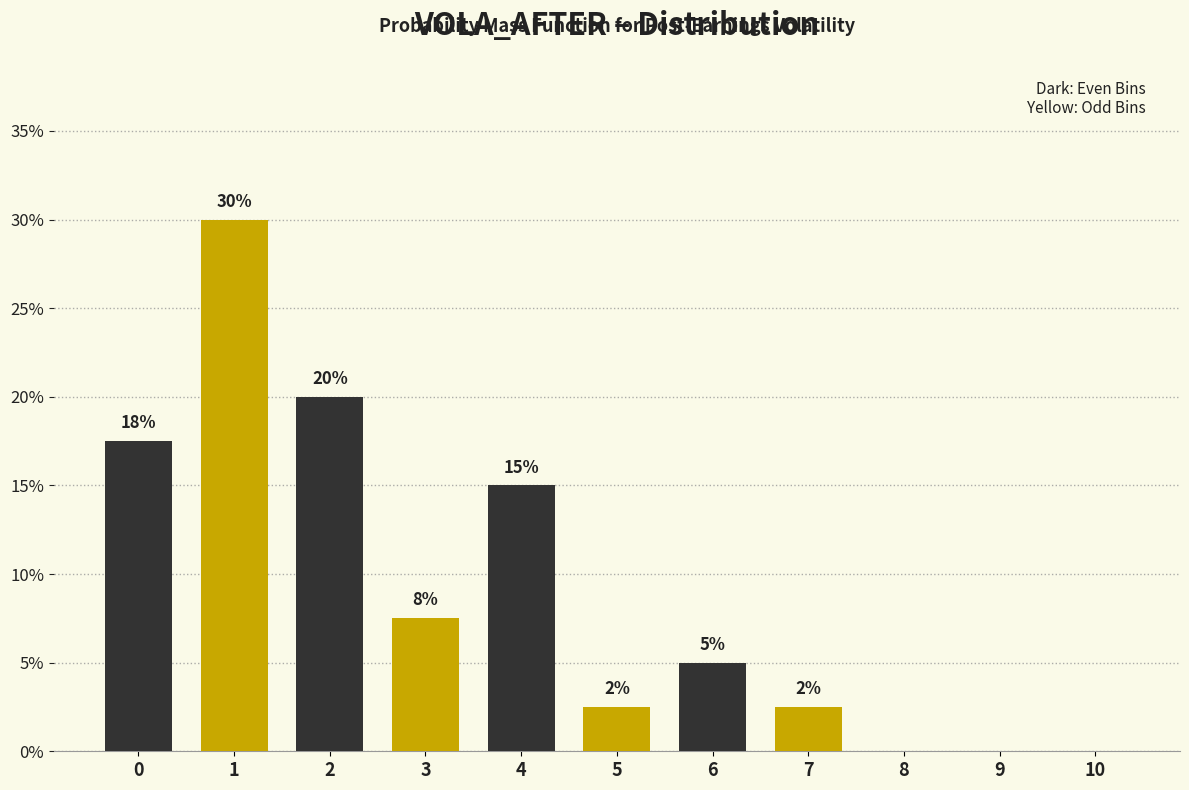

What is the approximate value at 6?

5.0